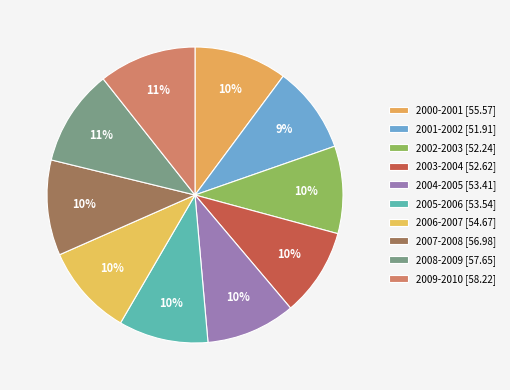

To the nearest percent, what percentage of the pie is 2004-2005?

10%